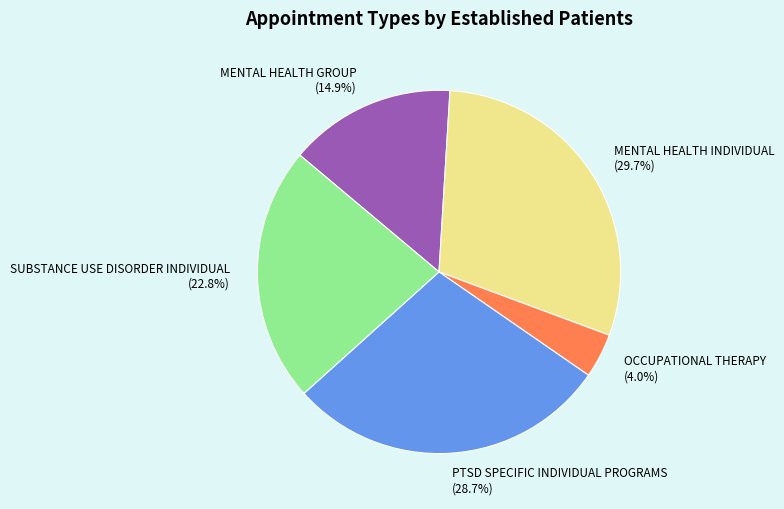

To the nearest percent, what is the difference between the largest and smallest slice percentages?

26%